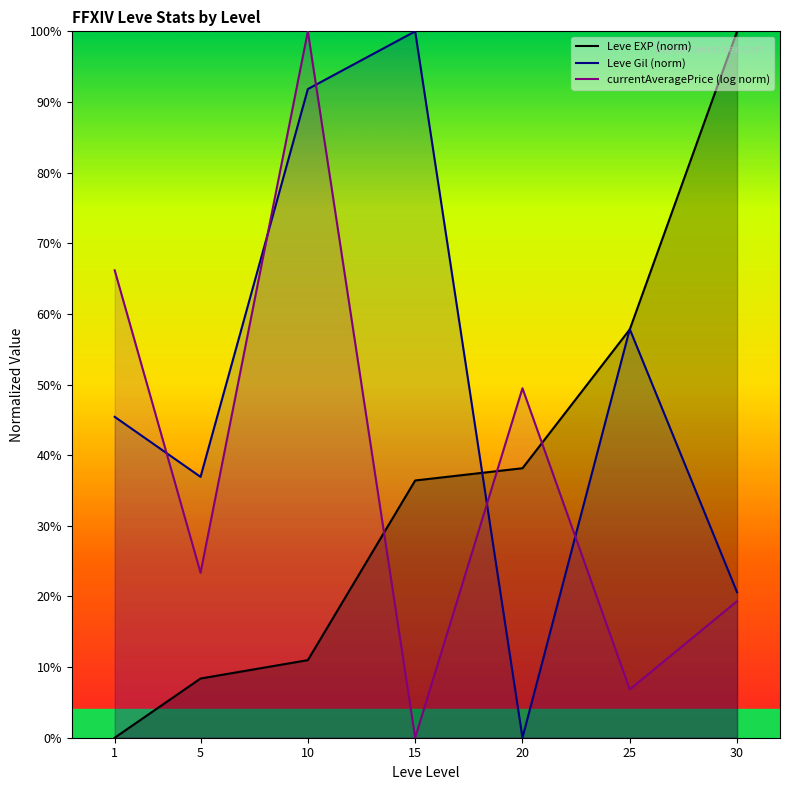

True or false: currentAveragePrice (log norm) and Leve Gil (norm) intersect in this chart.

True